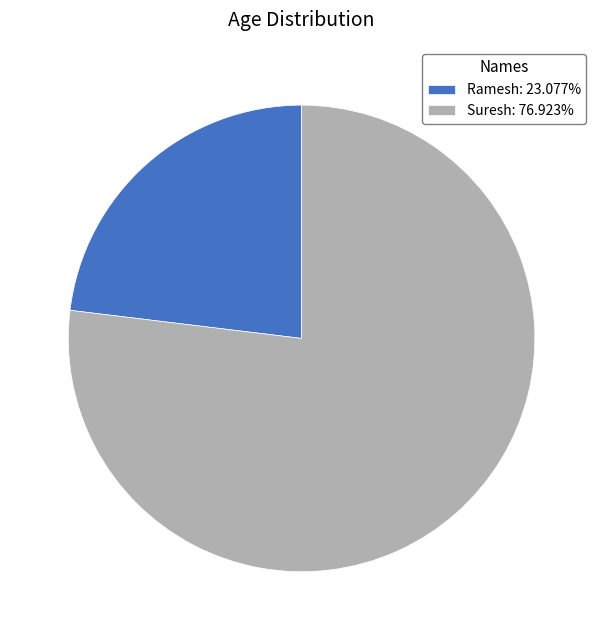

Which category has the smallest portion of the pie?

Ramesh